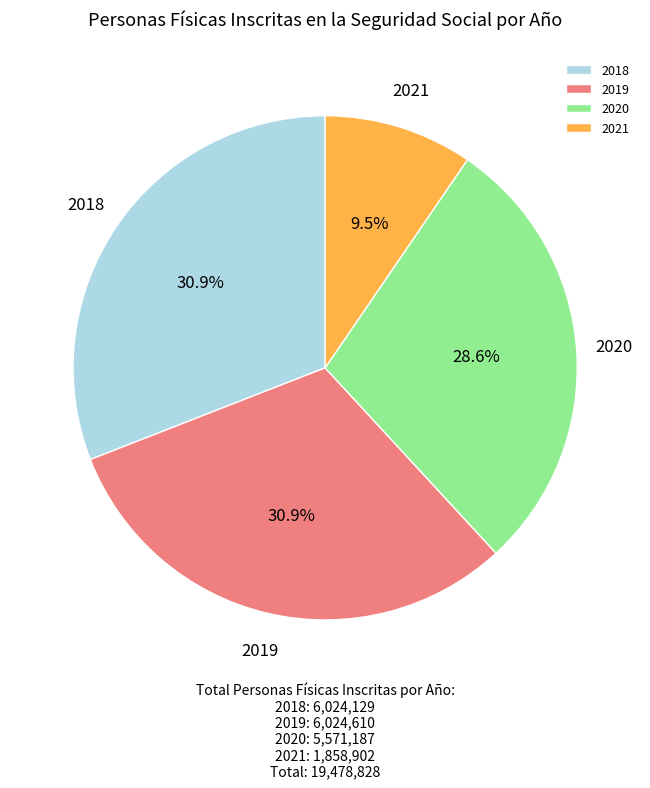

To the nearest percent, what is the average slice percentage?

25%